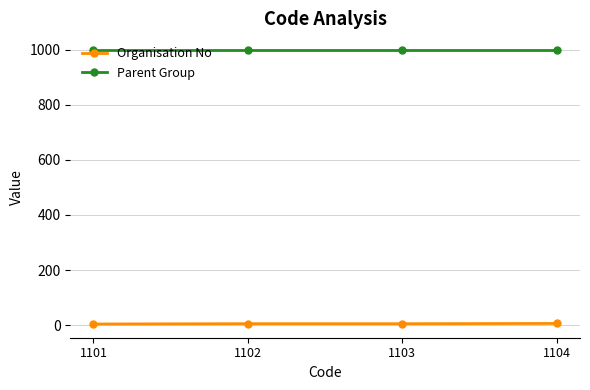

What is the value of the Parent Group point at the 4th from the left?

1000.0